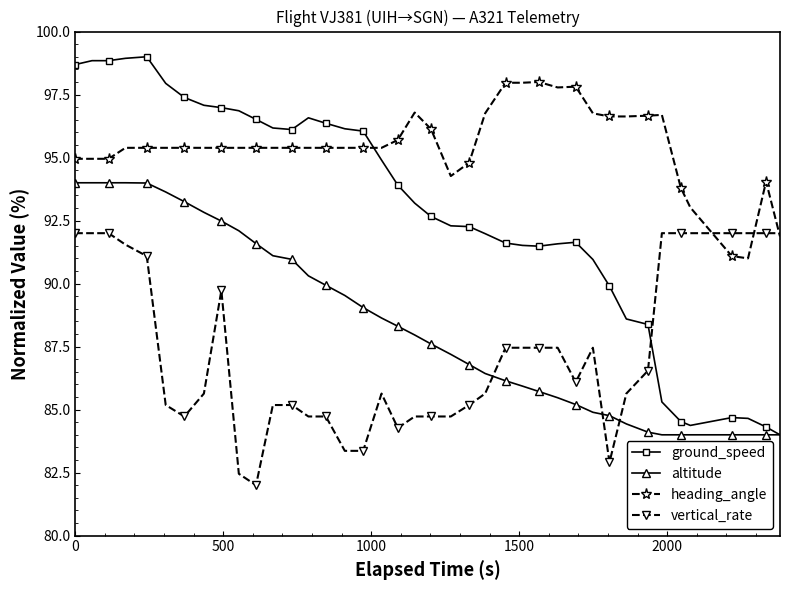

Rank the series by their maximum value, from highest to lowest.

ground_speed, heading_angle, altitude, vertical_rate